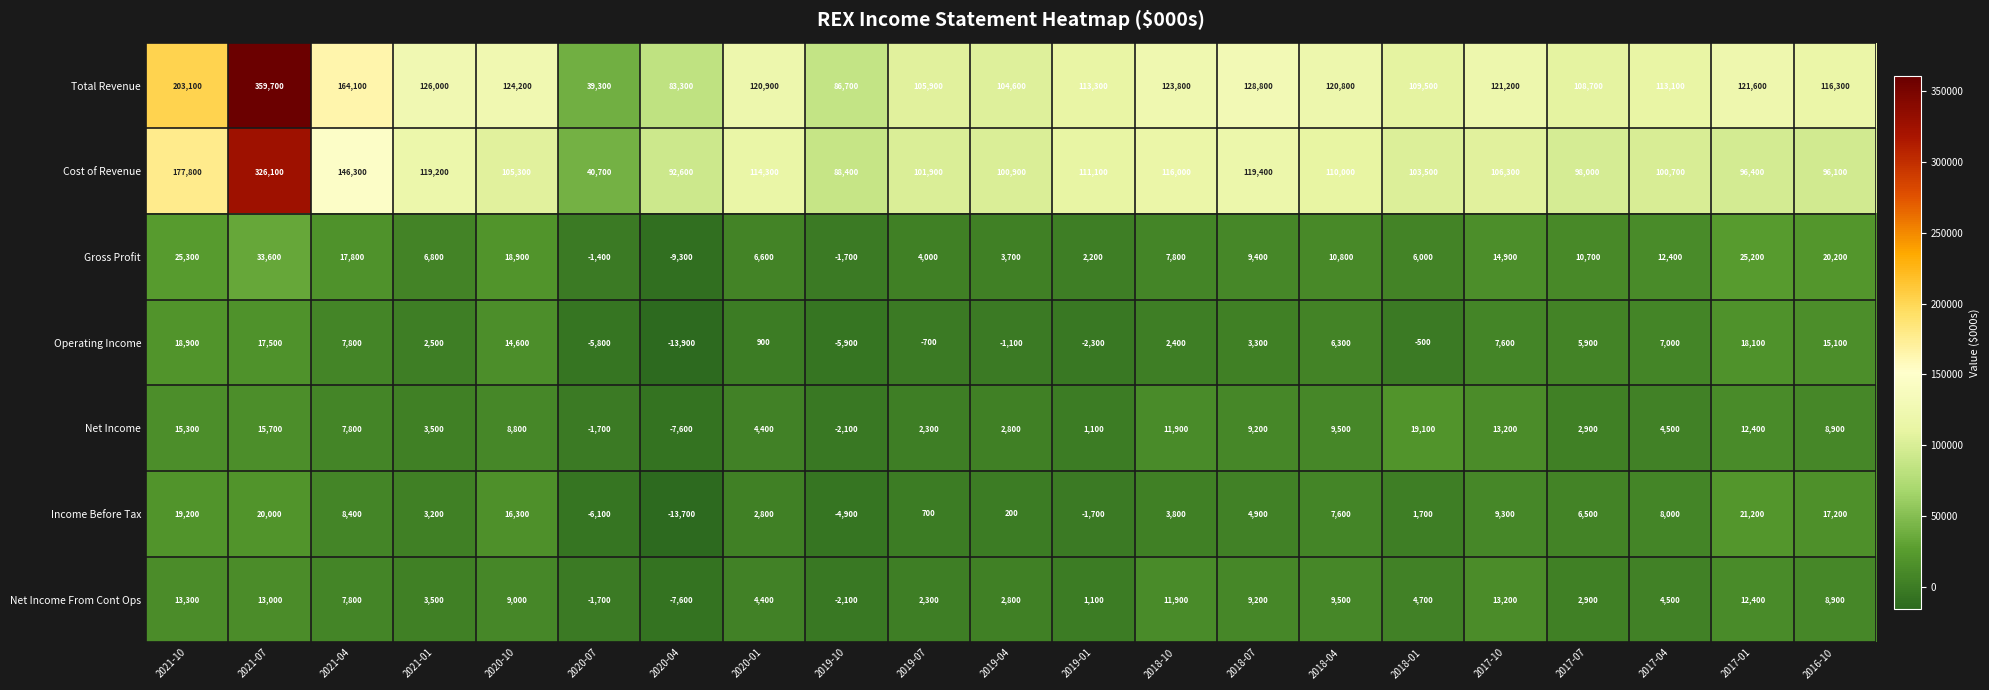

What is the average value of the Cost of Revenue series?

117667